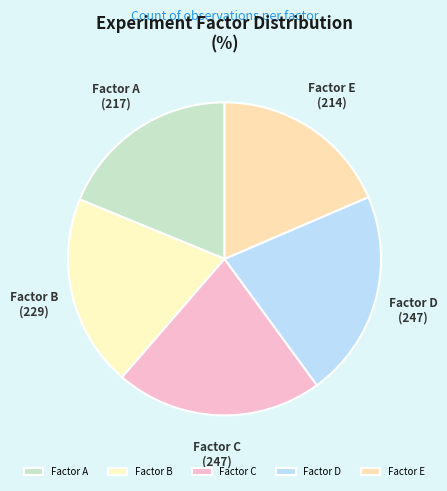

What is the ratio of the value at Factor E to the value at Factor D?

0.9